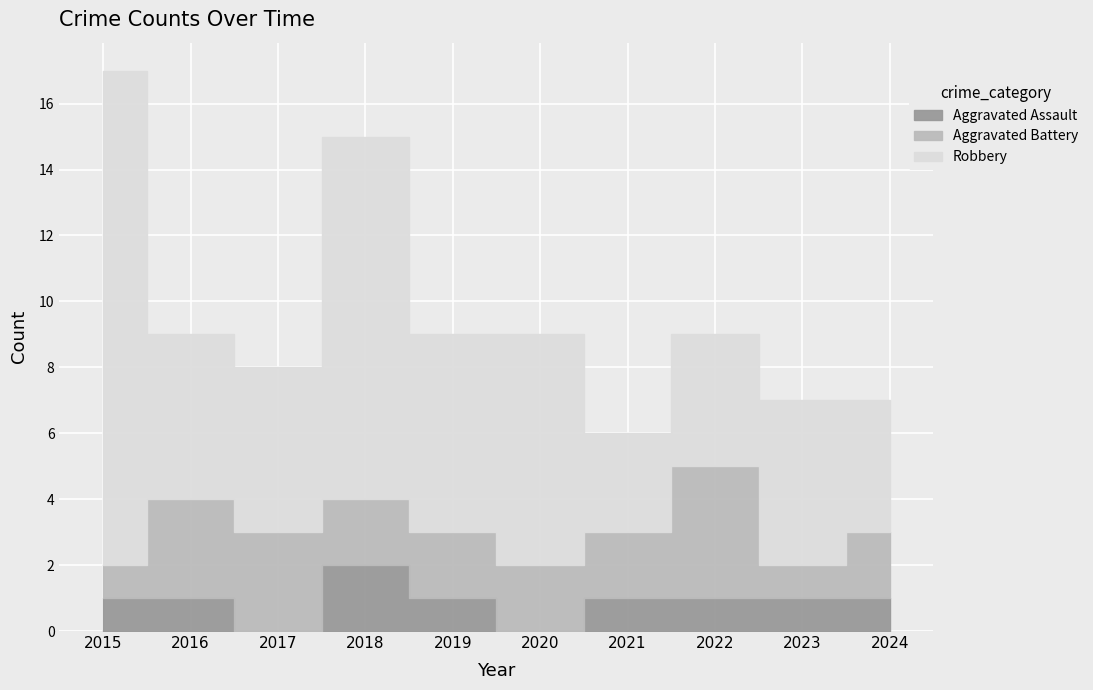

Between 2016 and 2018, which series saw the biggest shift?

Robbery